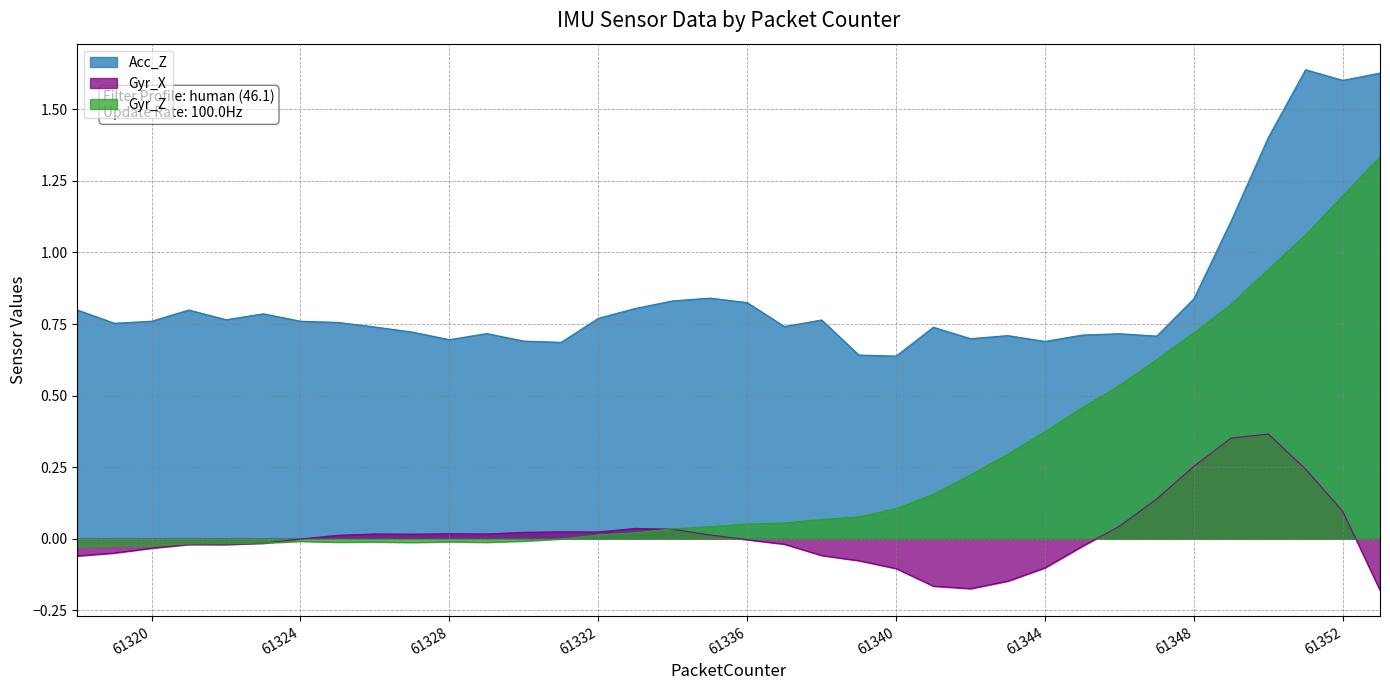

At 61332, list the series in order from smallest to largest.

Gyr_Z, Gyr_X, Acc_Z